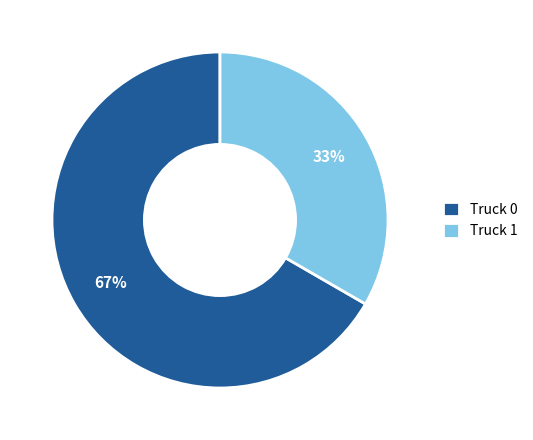

What percentage is the Truck 1 slice, to the nearest percent?

33%